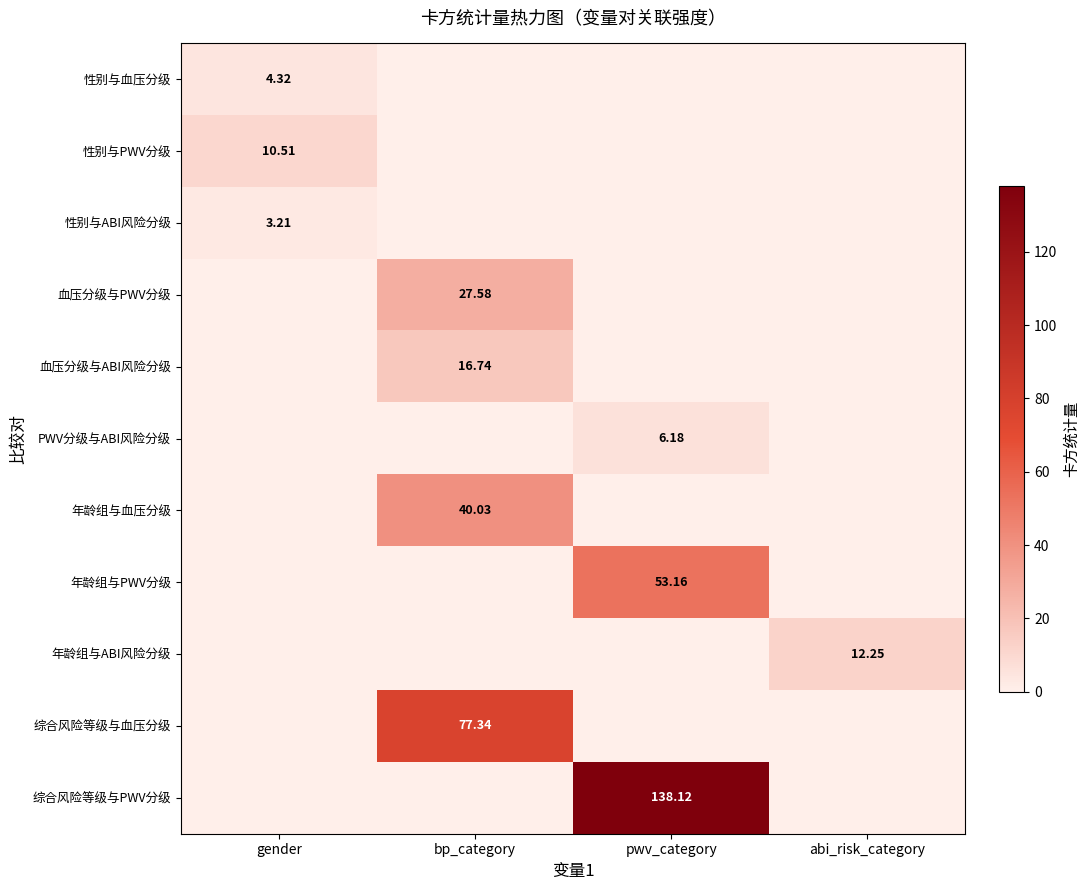

How many series are shown in this chart?

11